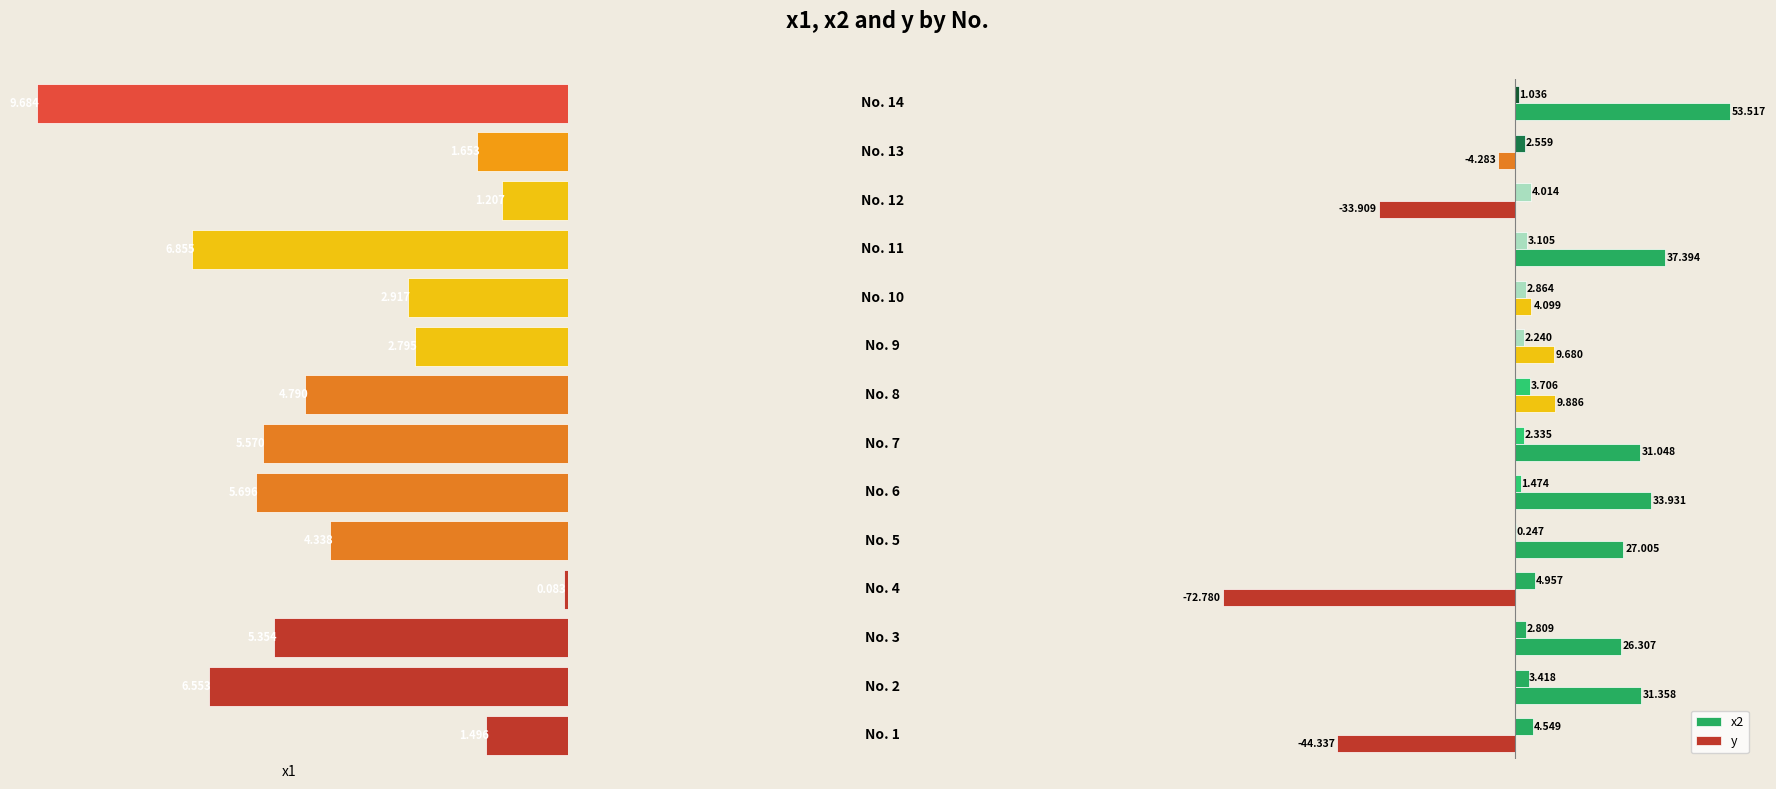

What is the maximum value shown in the chart?

53.5